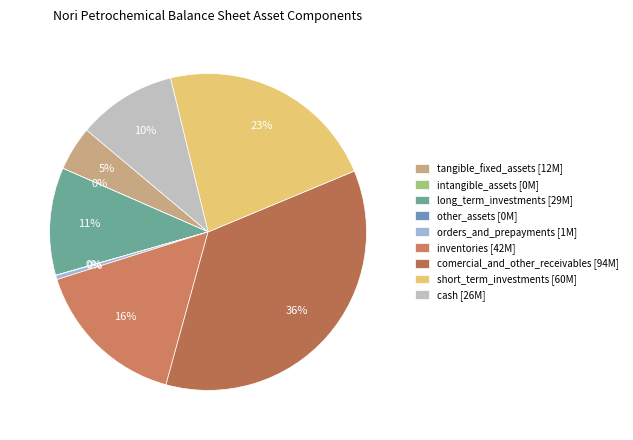

To the nearest percent, what portion does tangible_fixed_assets represent?

5%